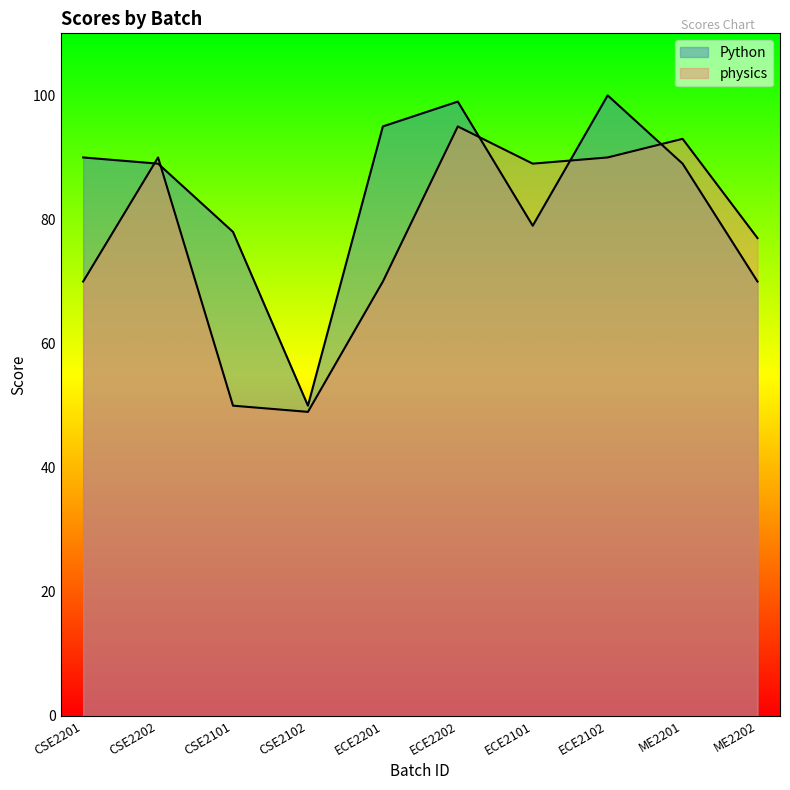

At which label is Python closest to 75?

CSE2101